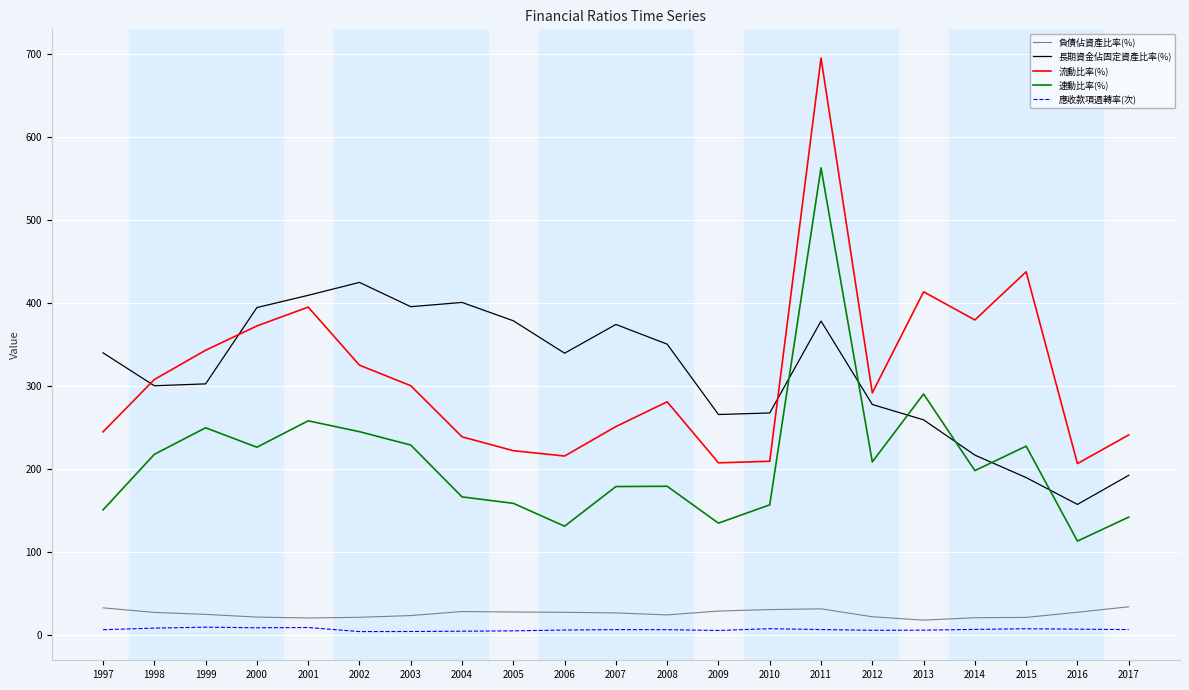

True or false: 速動比率(%) has a value of 244.9 at 2002.

True